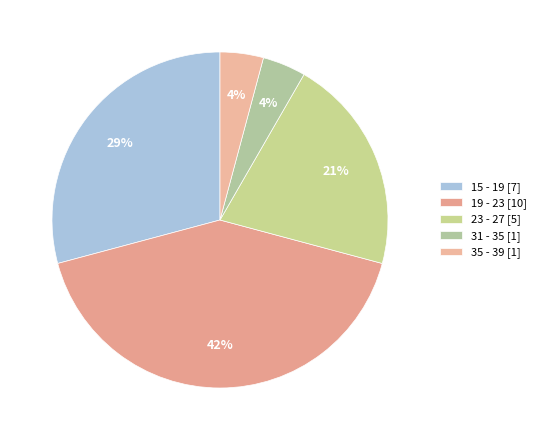

How many slices are in this pie chart?

5